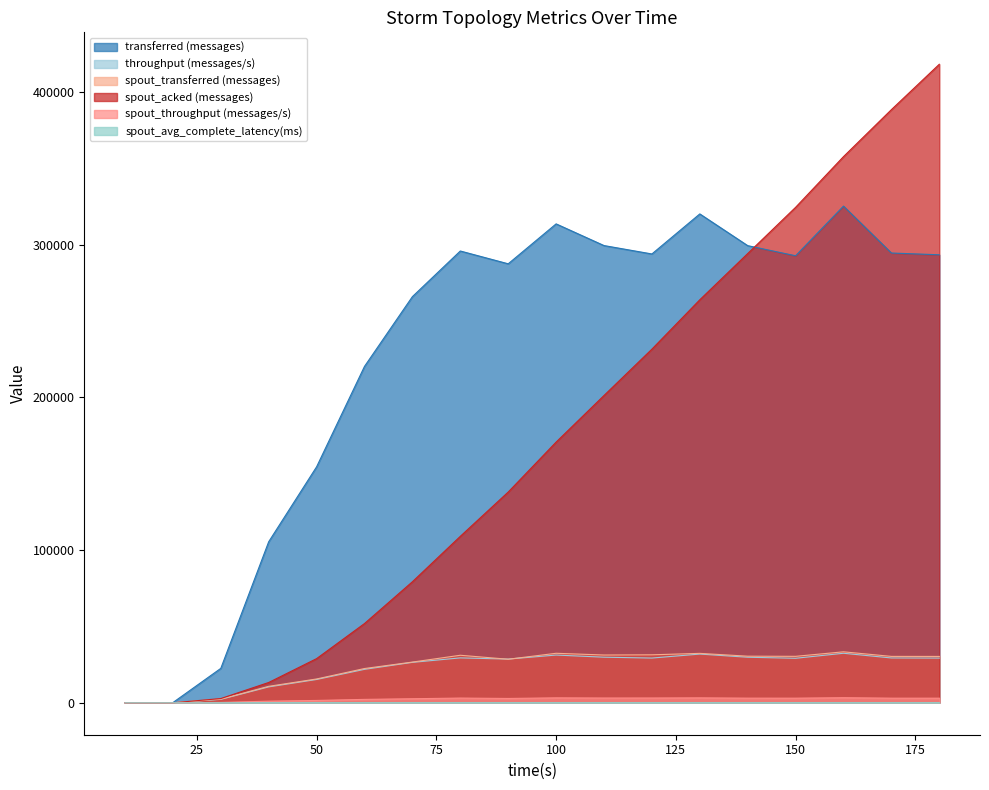

True or false: spout_throughput (messages/s) and transferred (messages) intersect in this chart.

False